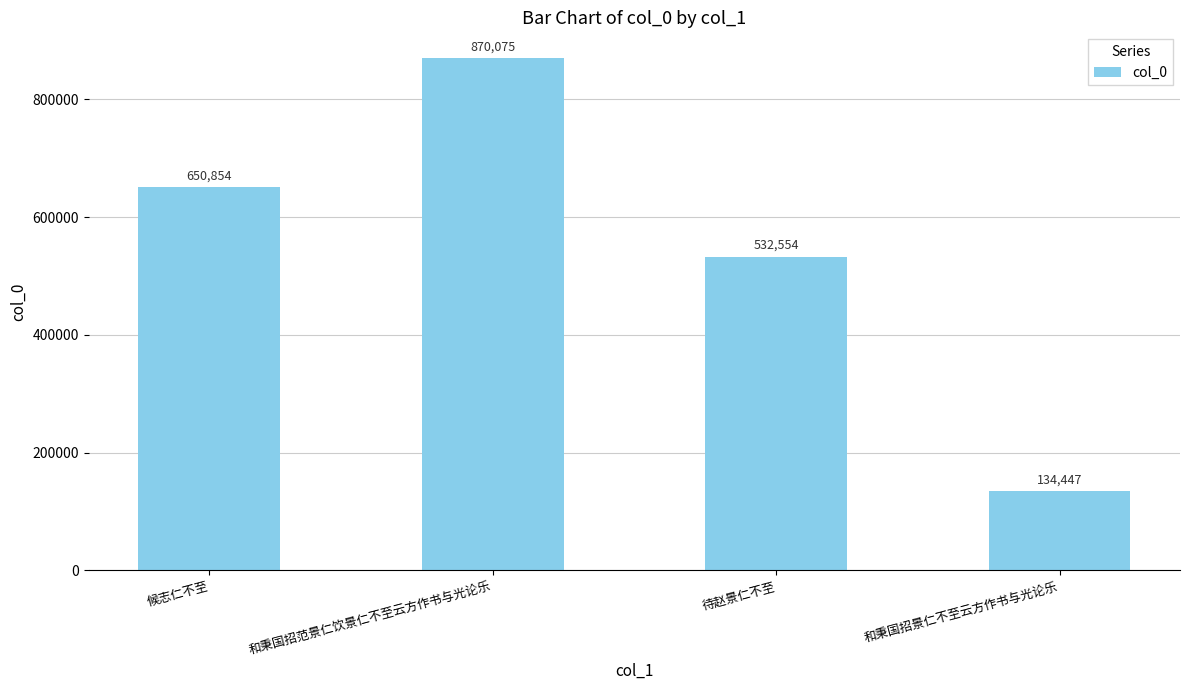

Rank the categories by value from lowest to highest.

和秉国招景仁不至云方作书与光论乐, 待赵景仁不至, 候志仁不至, 和秉国招范景仁饮景仁不至云方作书与光论乐